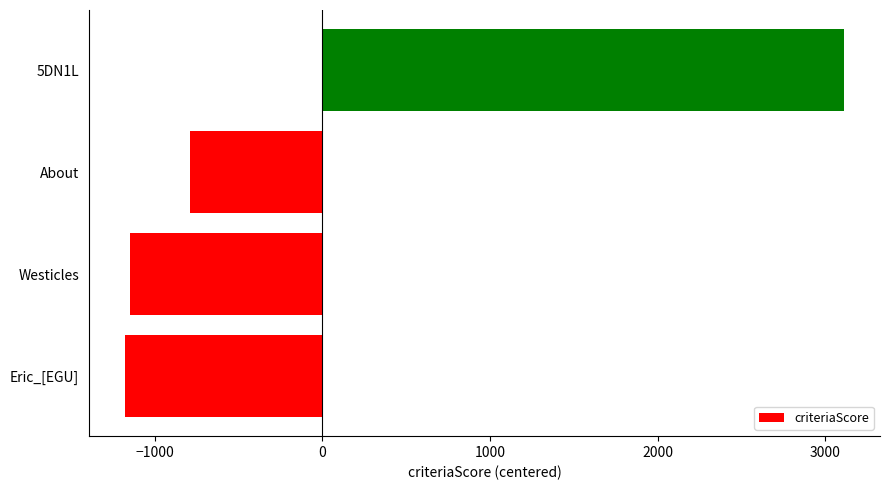

Which category has the highest value across all series?

5DN1L